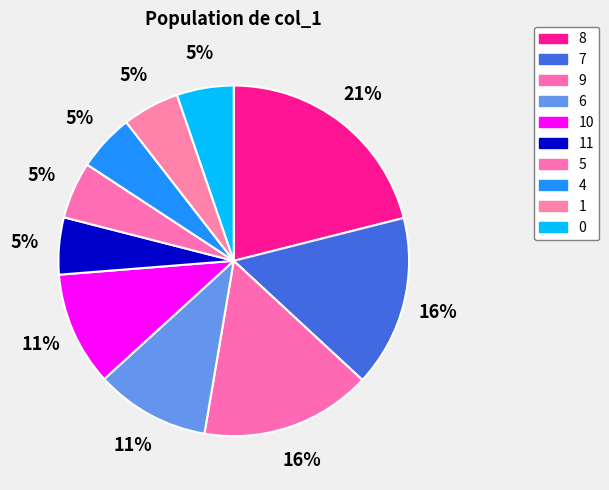

To the nearest percent, what is the combined percentage of 8 and 4?

26%